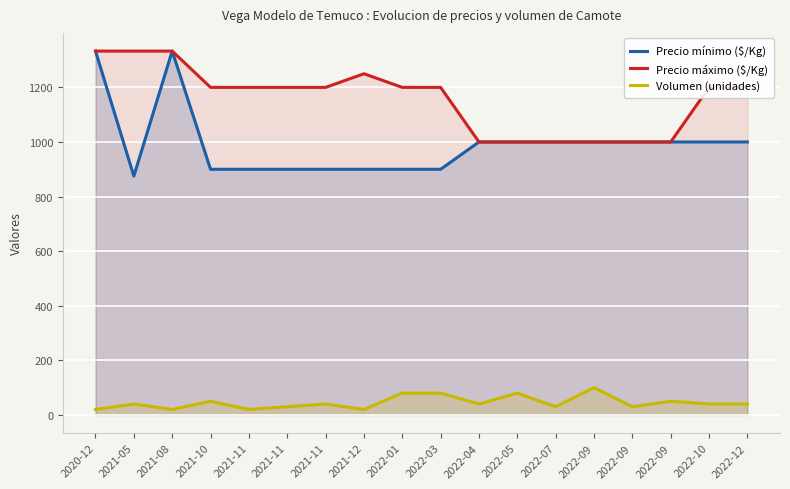

What is the smallest value displayed?

20